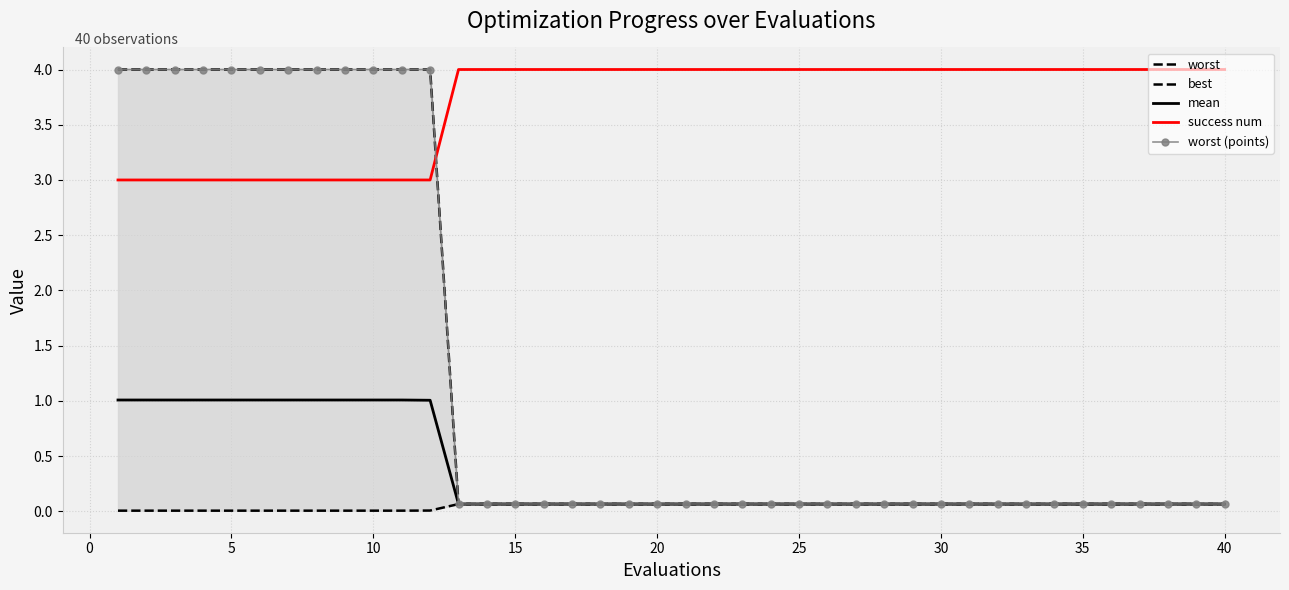

True or false: worst and mean cross at least once.

False